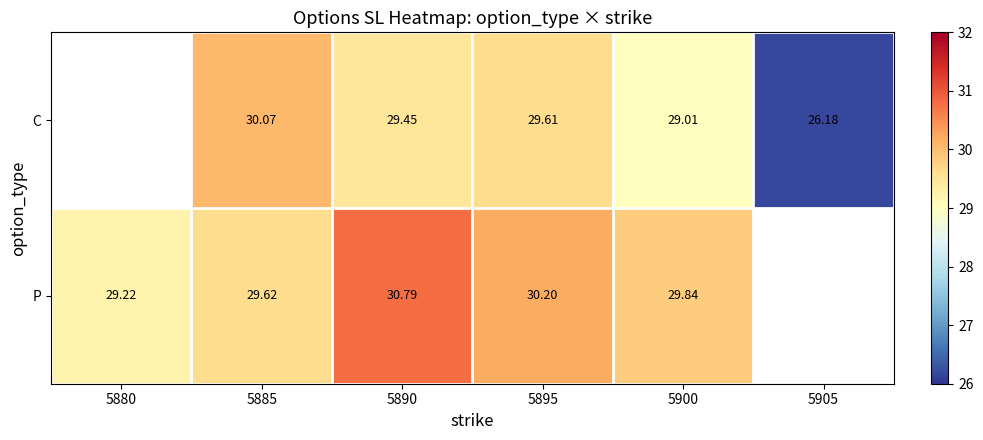

Rank the series at 5890 from lowest to highest value.

C, P